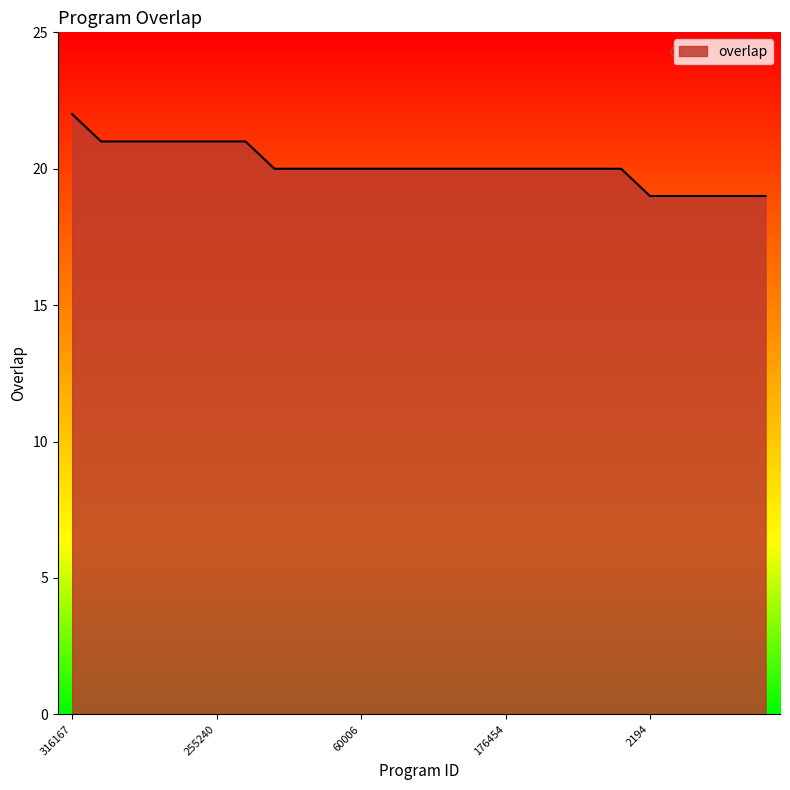

What is the minimum value shown in the chart?

19